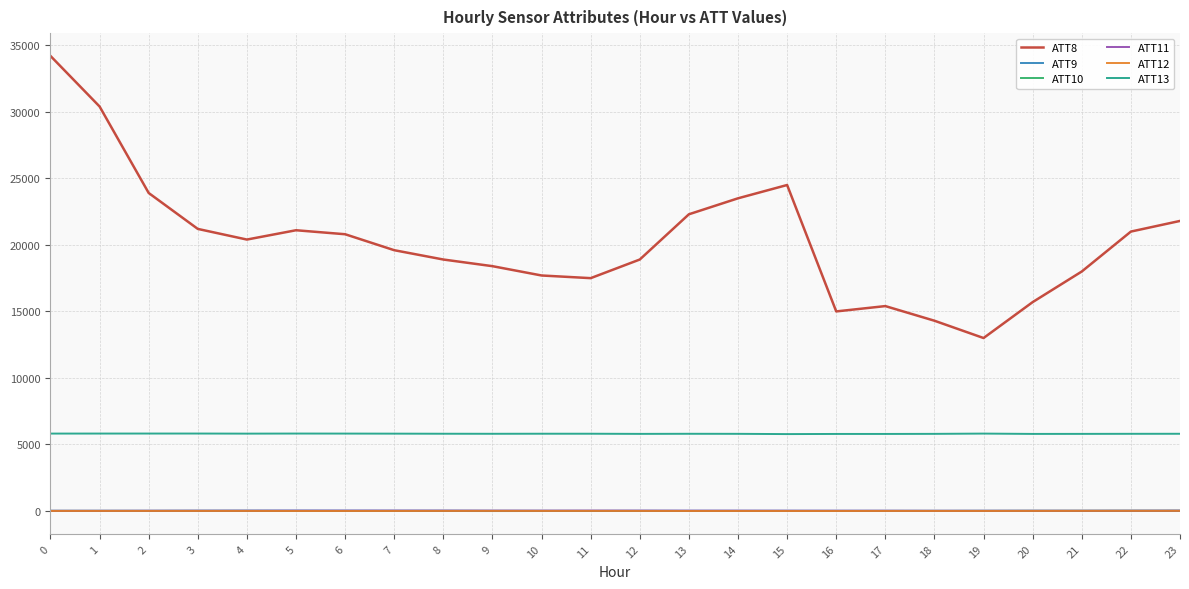

What is the sum of all ATT10 values?

105.1